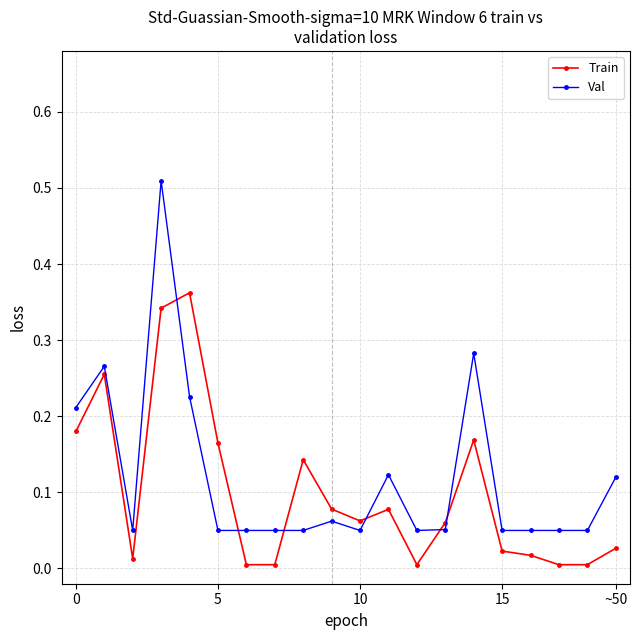

Which series has the largest total across all categories?

Val